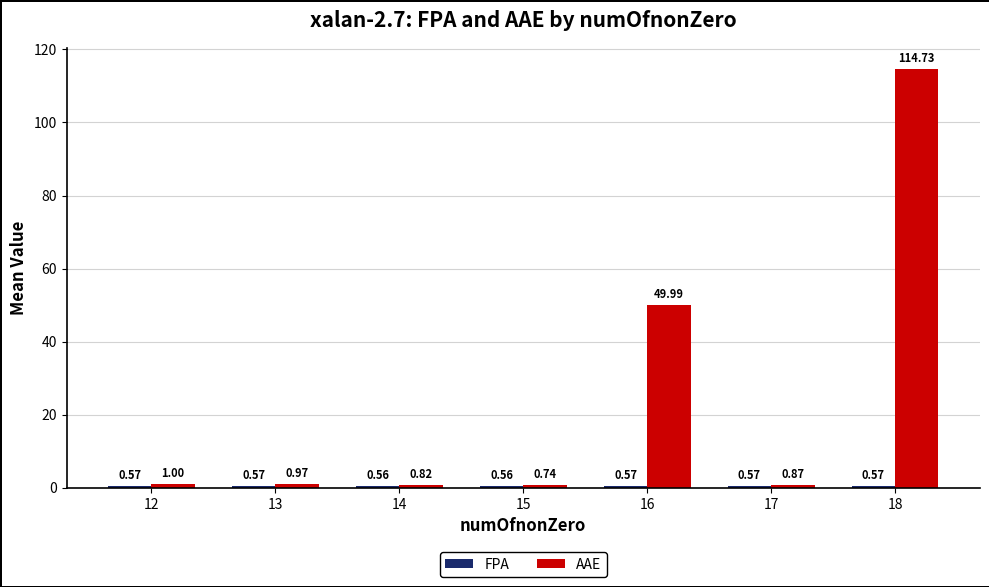

How many bars are there in total?

14